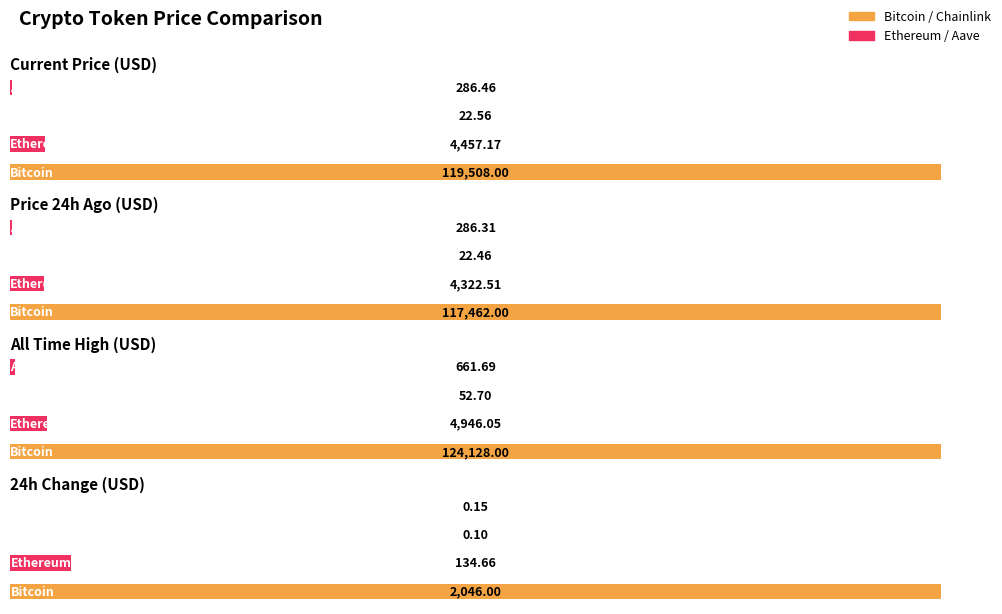

Reading right to left, what are all the values shown in this chart?

price: Aave=286.5	Chainlink=22.6	Ethereum=4457.2	Bitcoin=119508.0
price24hAgo: Aave=286.3	Chainlink=22.5	Ethereum=4322.5	Bitcoin=117462.0
Change24hAgo: Aave=0.1	Chainlink=0.1	Ethereum=134.7	Bitcoin=2046.0
allTimeHigh: Aave=661.7	Chainlink=52.7	Ethereum=4946.1	Bitcoin=124128.0